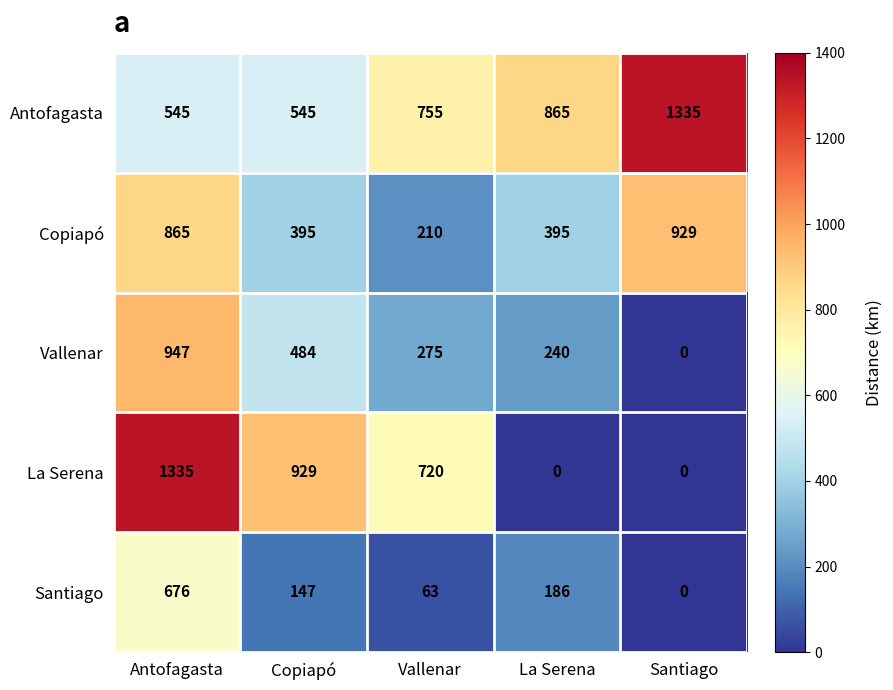

At which category is the sum across all series the highest?

Antofagasta